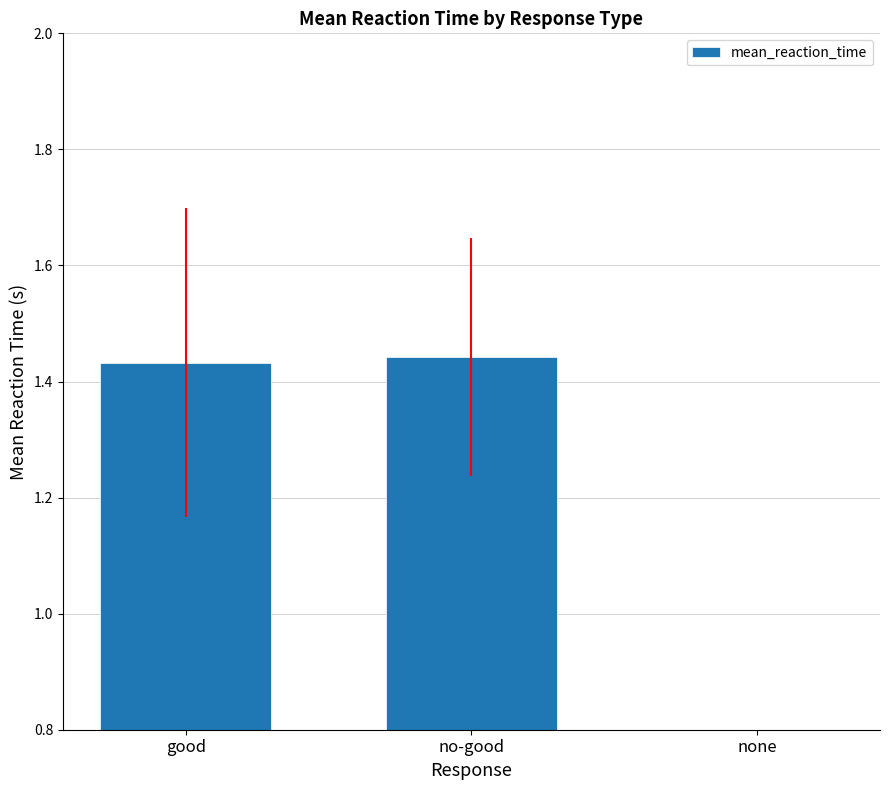

Which category has the lowest value across all series?

none